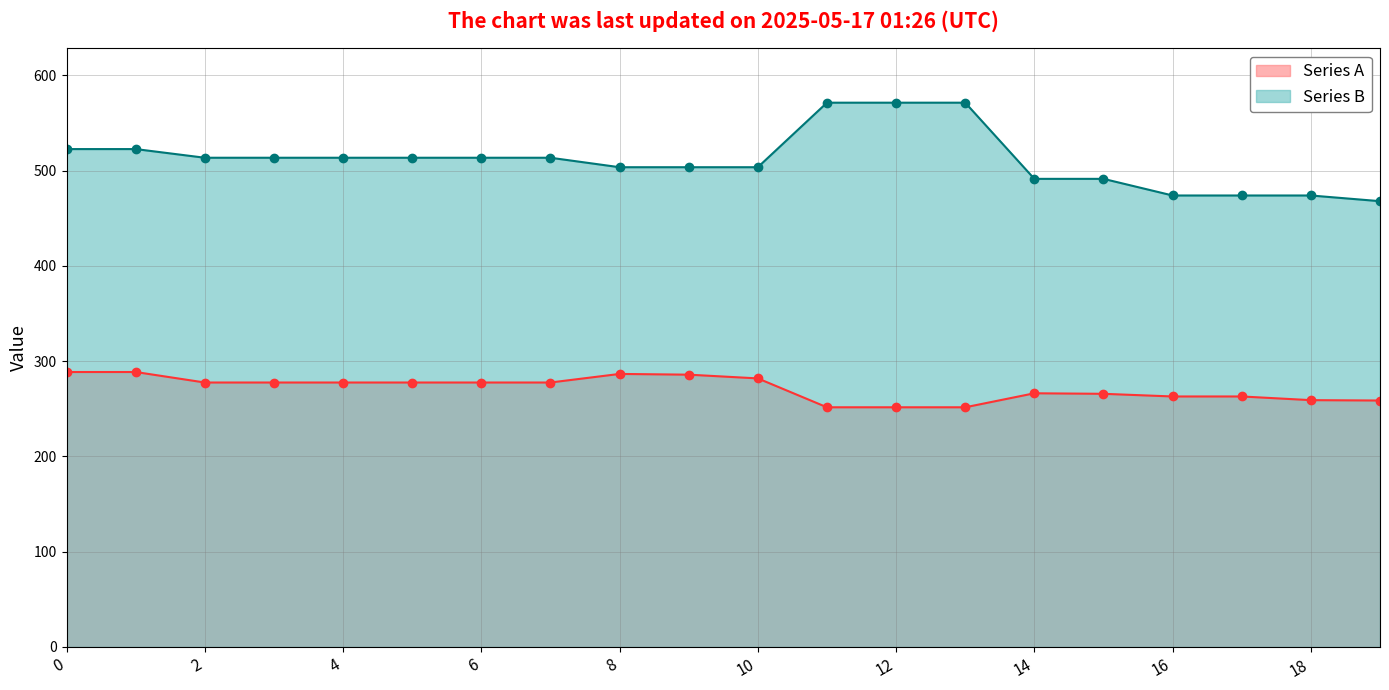

What is the difference between the Series B values at 1 and 17?

48.7